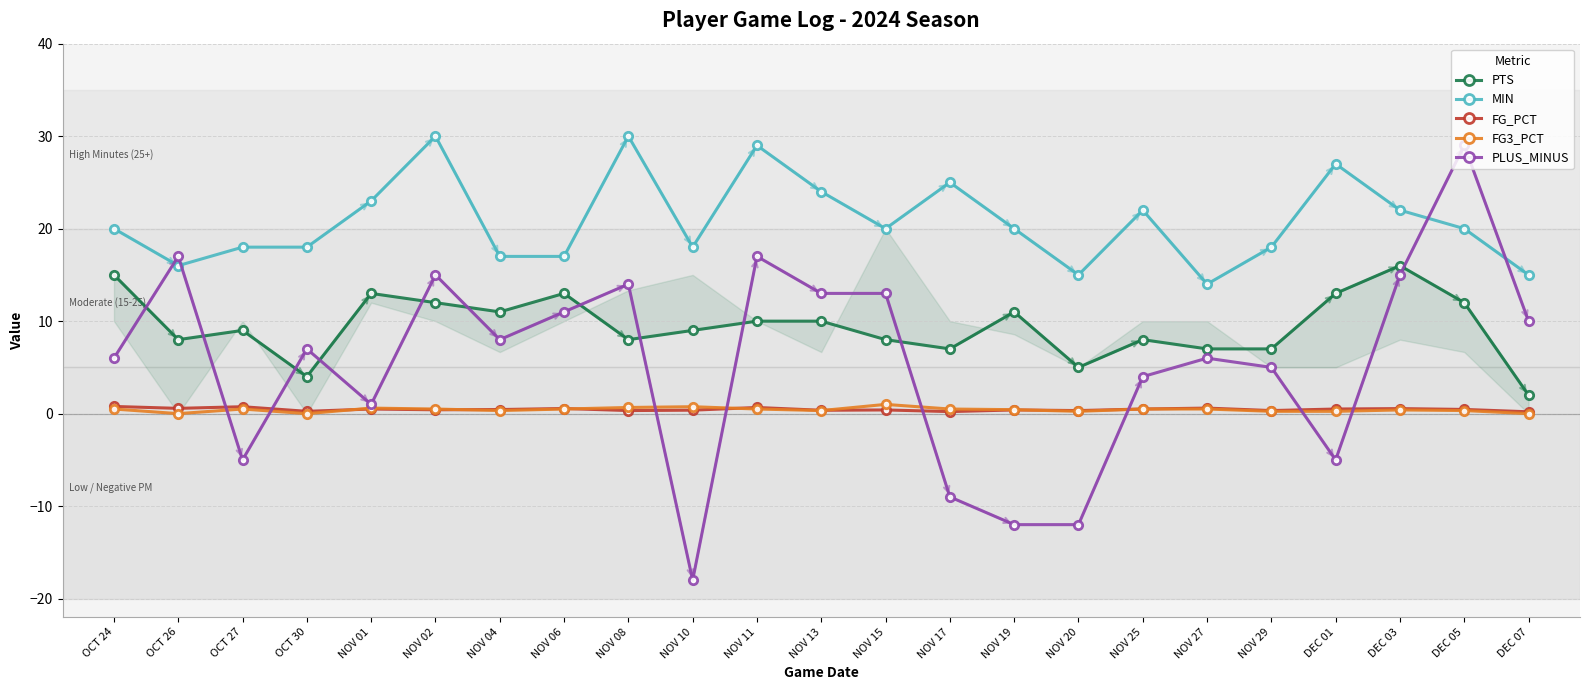

What is the difference between the maximum and second lowest values in the FG3_PCT series?

1.0